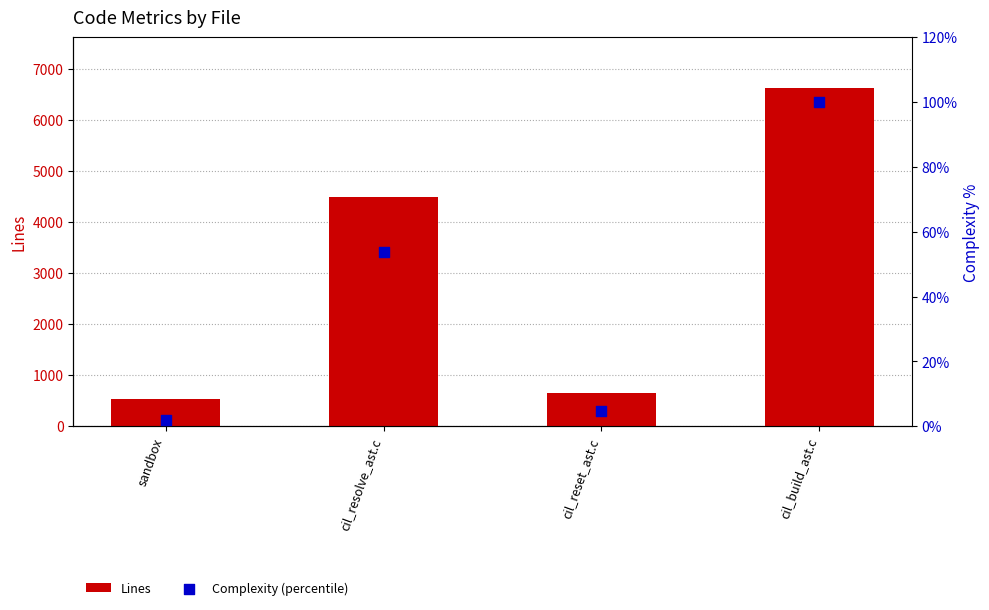

Which series reaches the minimum Y coordinate?

Complexity (percentile)